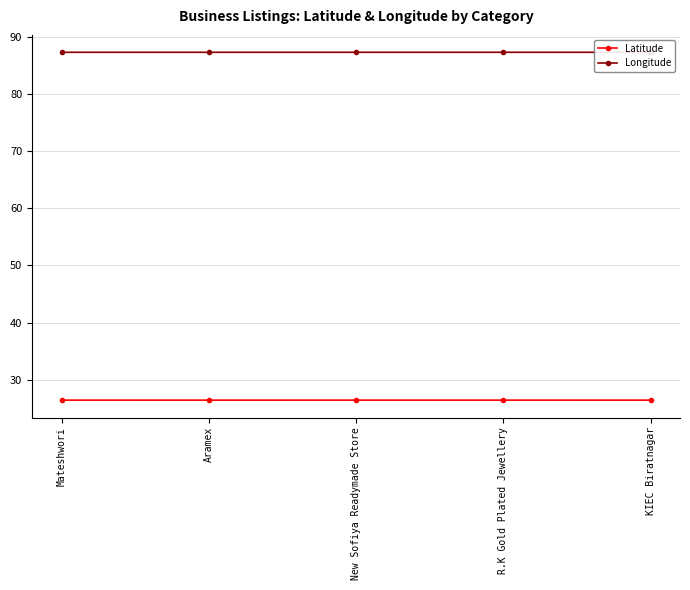

Which series has the largest total across all categories?

Longitude